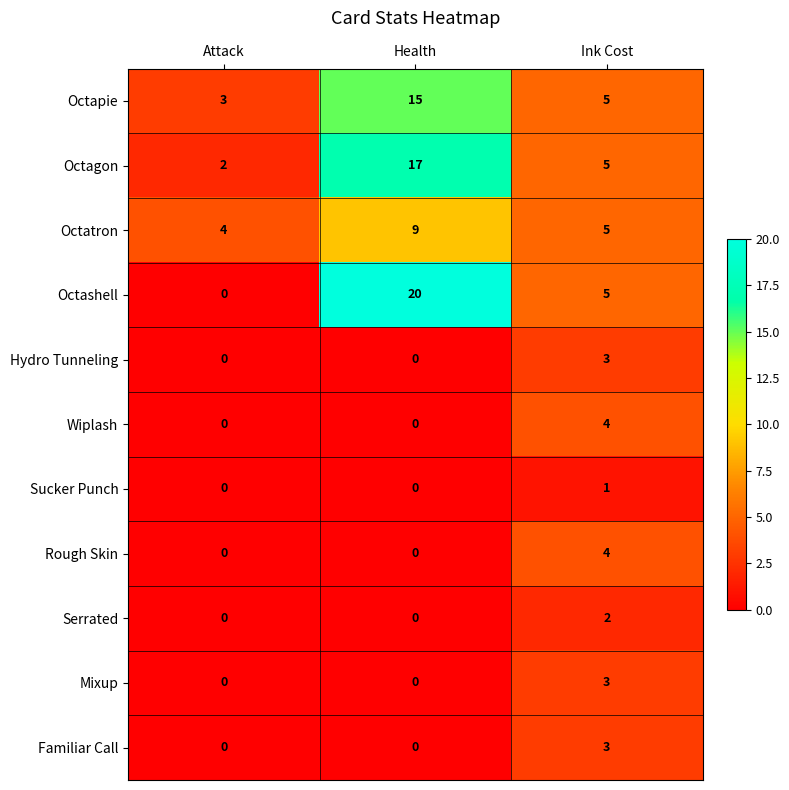

What is the spread (max minus min) of values at Ink Cost?

4